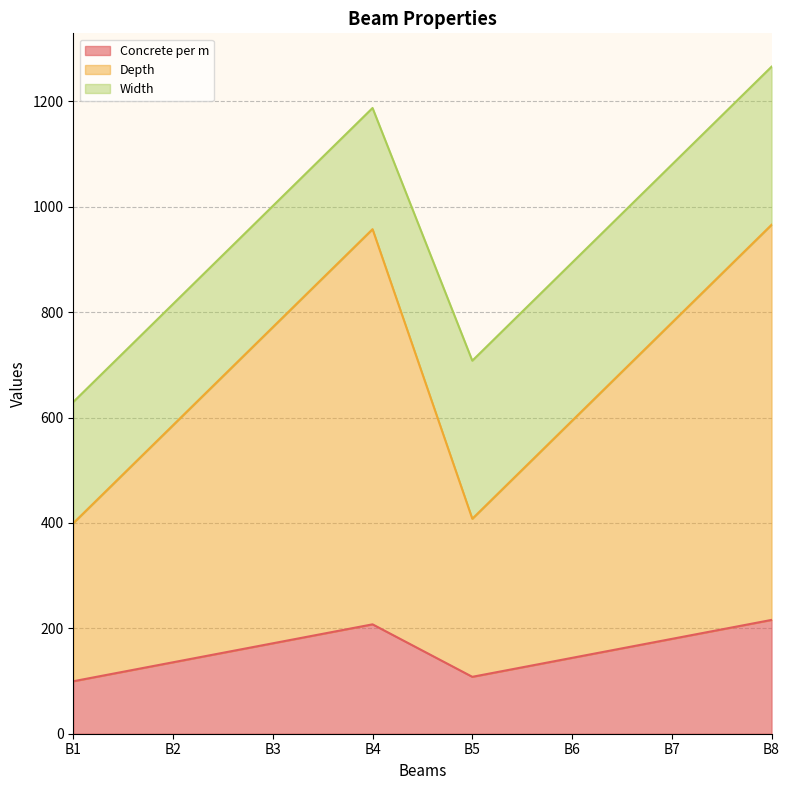

Is the value of Concrete per m at B5 greater than the value of Depth at B4?

No